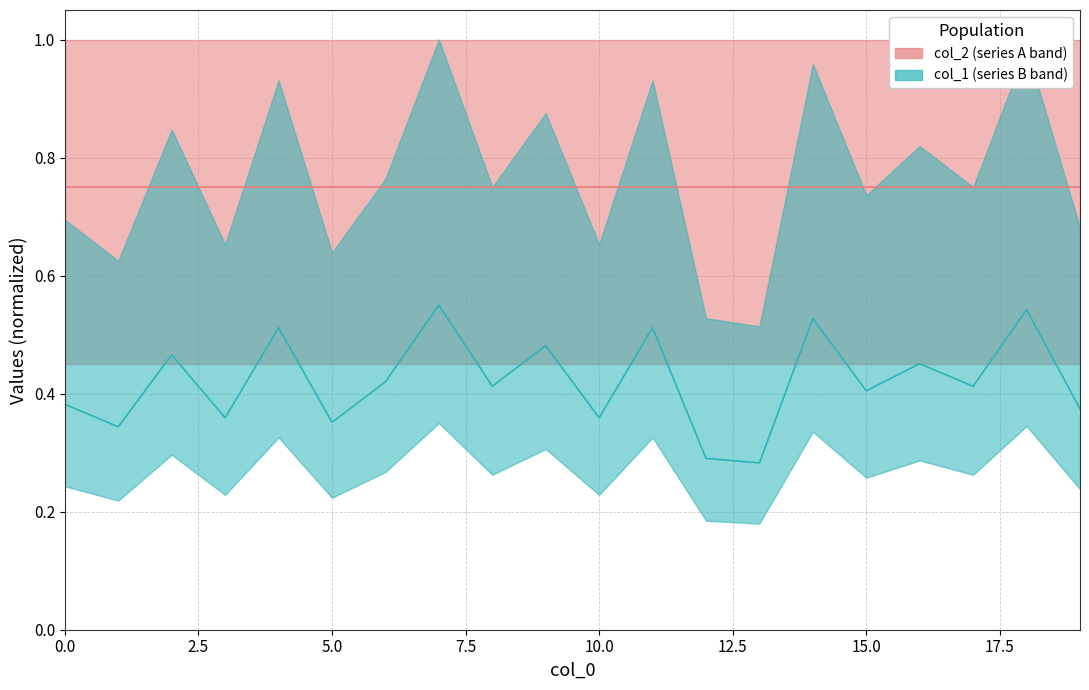

Reading right to left, transcribe all the data shown in this chart.

col_2 median: 0.8	0.8	0.8	0.8	0.8	0.8	0.8	0.8	0.8	0.8	0.8	0.8	0.8	0.8	0.8	0.8	0.8	0.8	0.8	0.8
col_1 median: 0.4	0.5	0.4	0.5	0.4	0.5	0.3	0.3	0.5	0.4	0.5	0.4	0.6	0.4	0.4	0.5	0.4	0.5	0.3	0.4